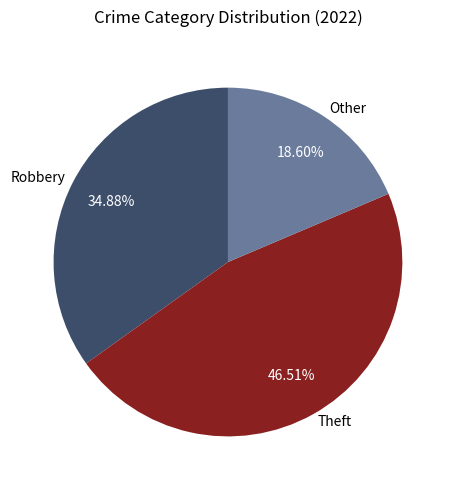

Is there any slice that represents more than half of the pie?

No